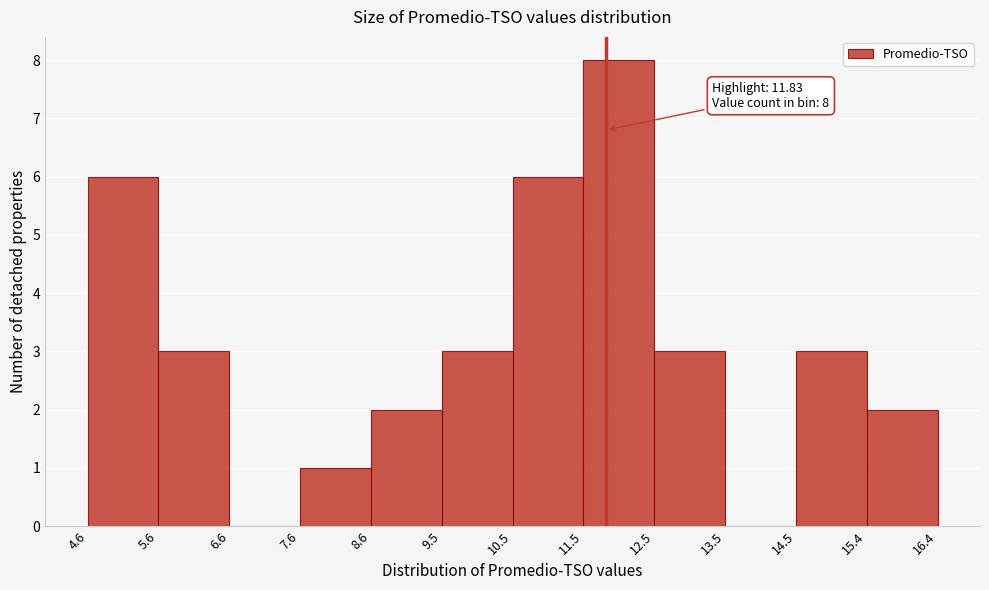

Over which range of the x-axis is the bar tallest?

11.5 to 12.5